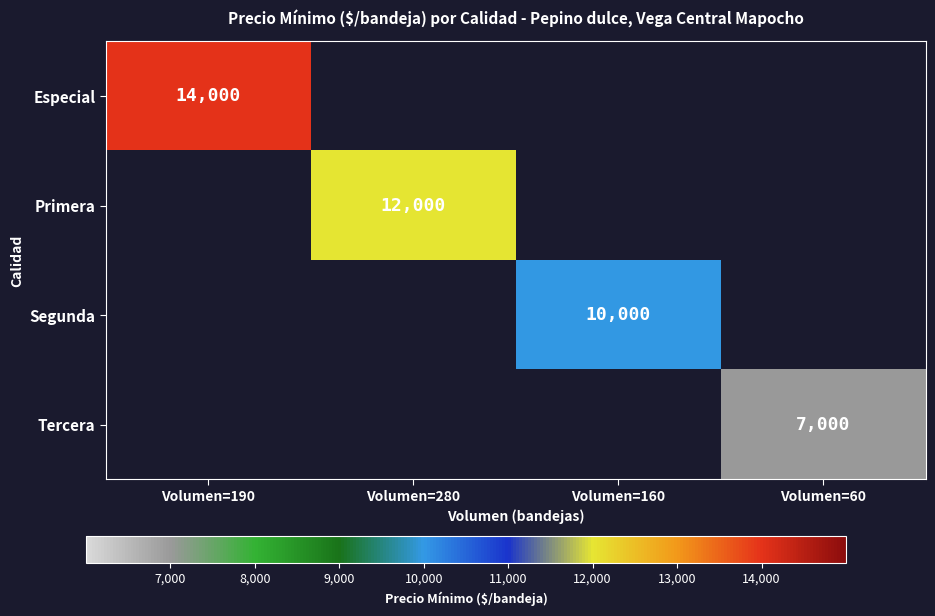

At how many categories does at least one series exceed 10787?

2